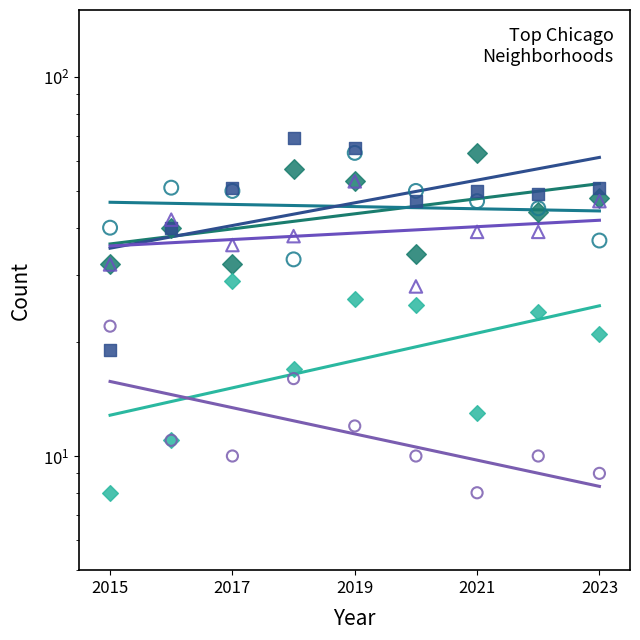

Is the value of Austin at 5 greater than the value of Chatham at 2023?

Yes